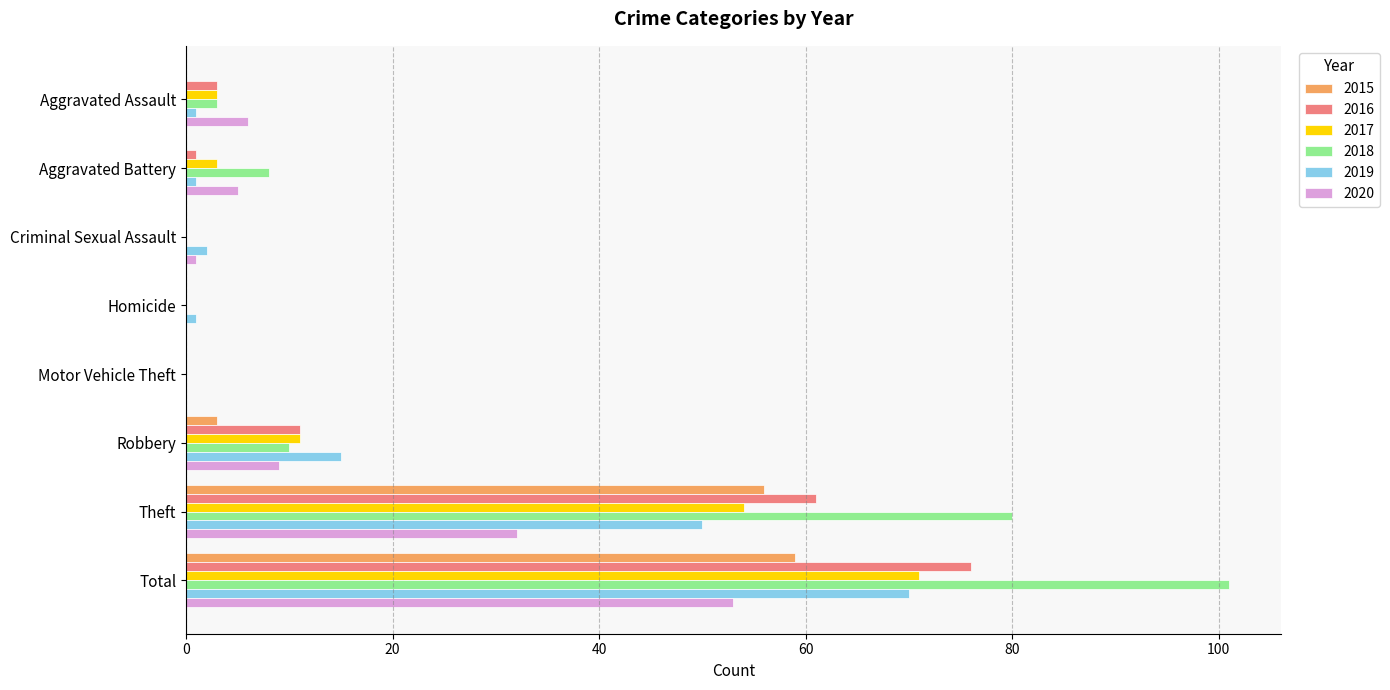

The value of 2020 at Motor Vehicle Theft is -19. True or false?

False